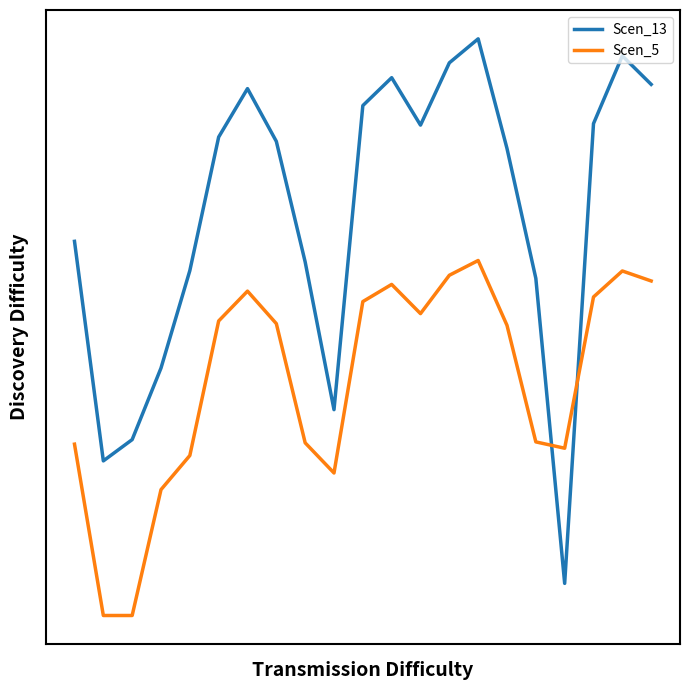

At which category does Scen_13 reach its first local peak?

6